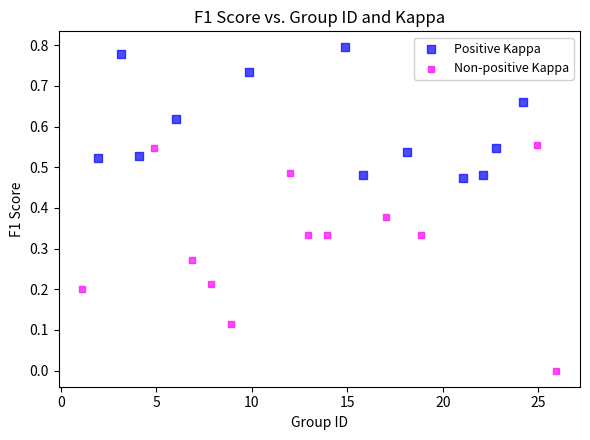

What are all the series names shown in the legend?

Positive Kappa, Non-positive Kappa